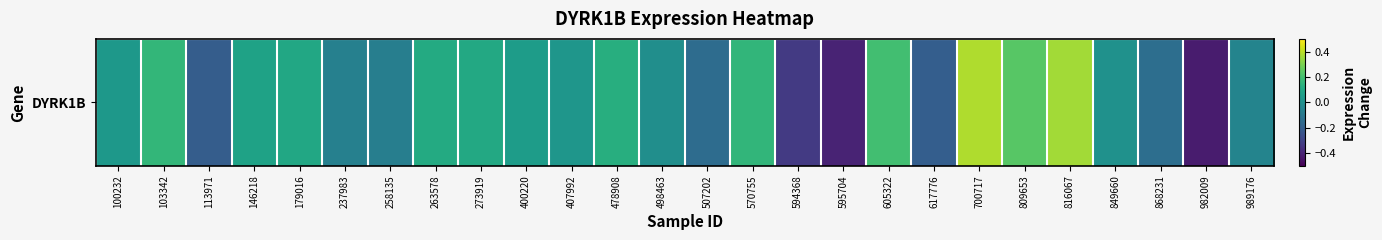

Reading left to right, extract all data points from this chart.

100232=0.0	103342=0.2	113971=-0.2	146218=0.1	179016=0.1	237983=-0.1	258135=-0.1	263578=0.1	273919=0.1	400220=0.1	407992=0.0	478908=0.1	498463=-0.0	507202=-0.1	570755=0.2	594368=-0.3	595704=-0.4	605322=0.2	617776=-0.2	700717=0.4	809653=0.2	816067=0.4	849660=0.0	868231=-0.1	982009=-0.4	989176=-0.0